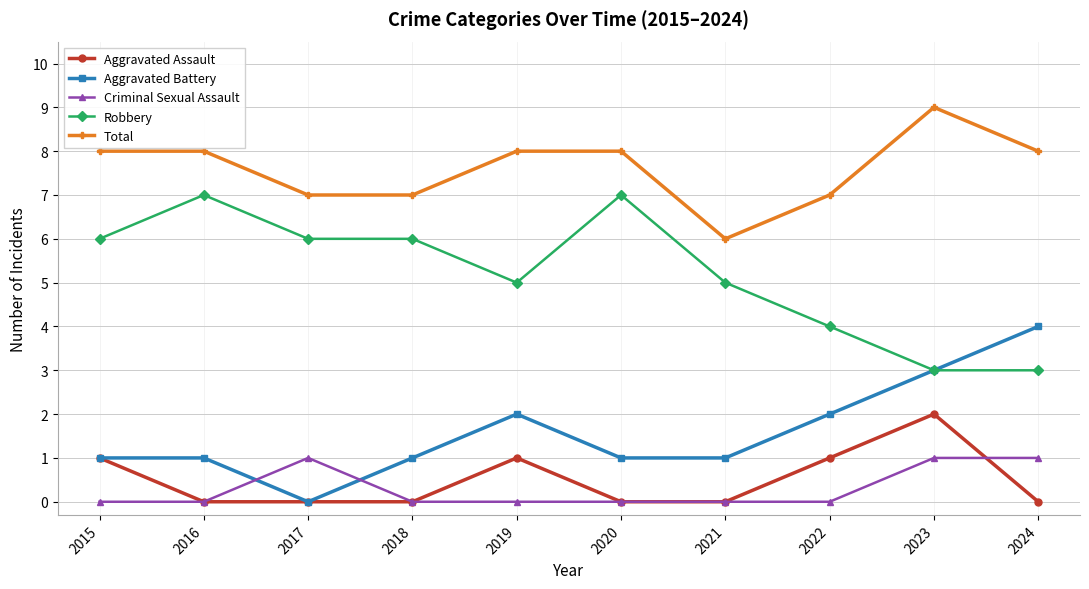

What value does the Robbery series have at 2015?

6